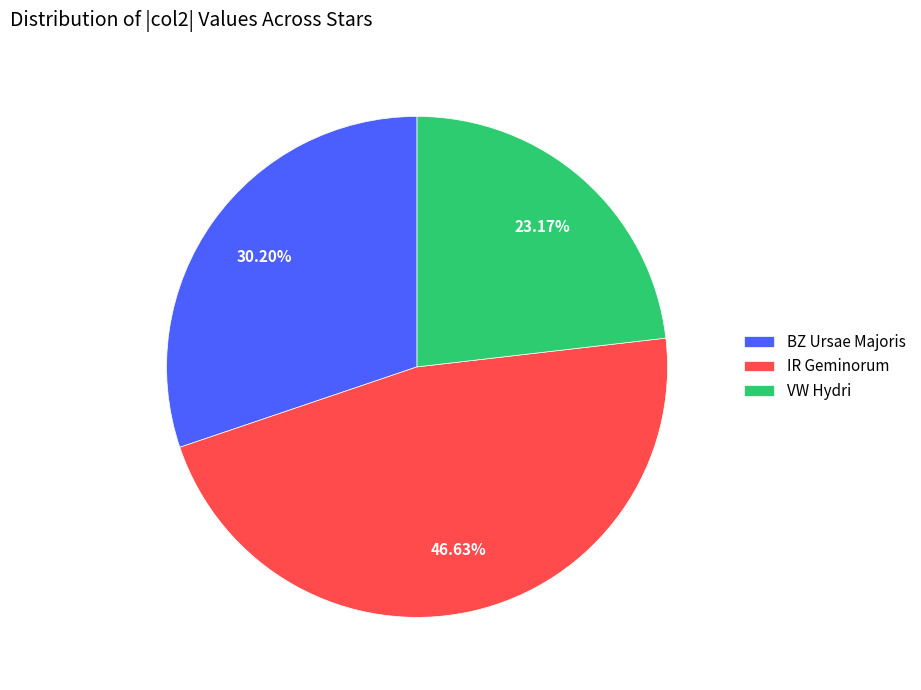

Which has a higher value, BZ Ursae Majoris or VW Hydri?

BZ Ursae Majoris